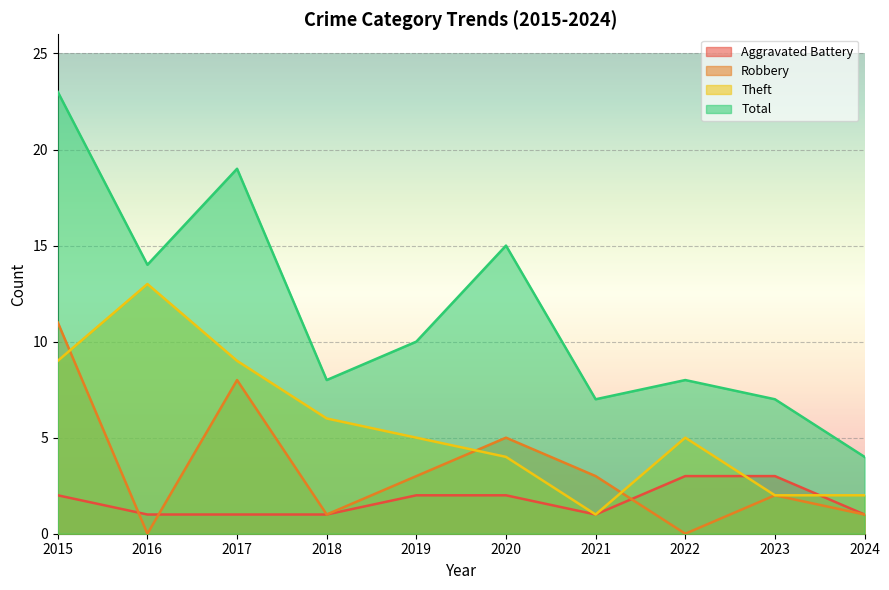

Reading right to left, what are all the values shown in this chart?

Aggravated Battery: 1	3	3	1	2	2	1	1	1	2
Robbery: 1	2	0	3	5	3	1	8	0	11
Theft: 2	2	5	1	4	5	6	9	13	9
Total: 4	7	8	7	15	10	8	19	14	23